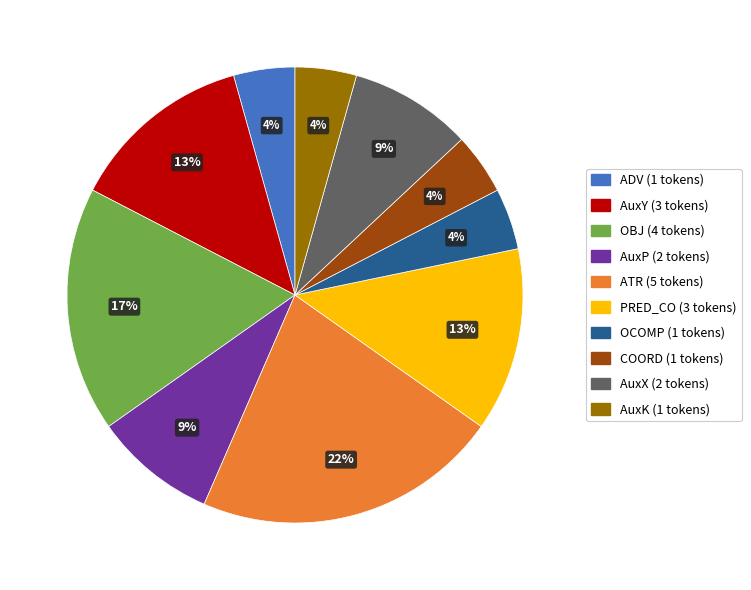

To the nearest percent, what is the combined percentage of AuxP and OCOMP?

13%